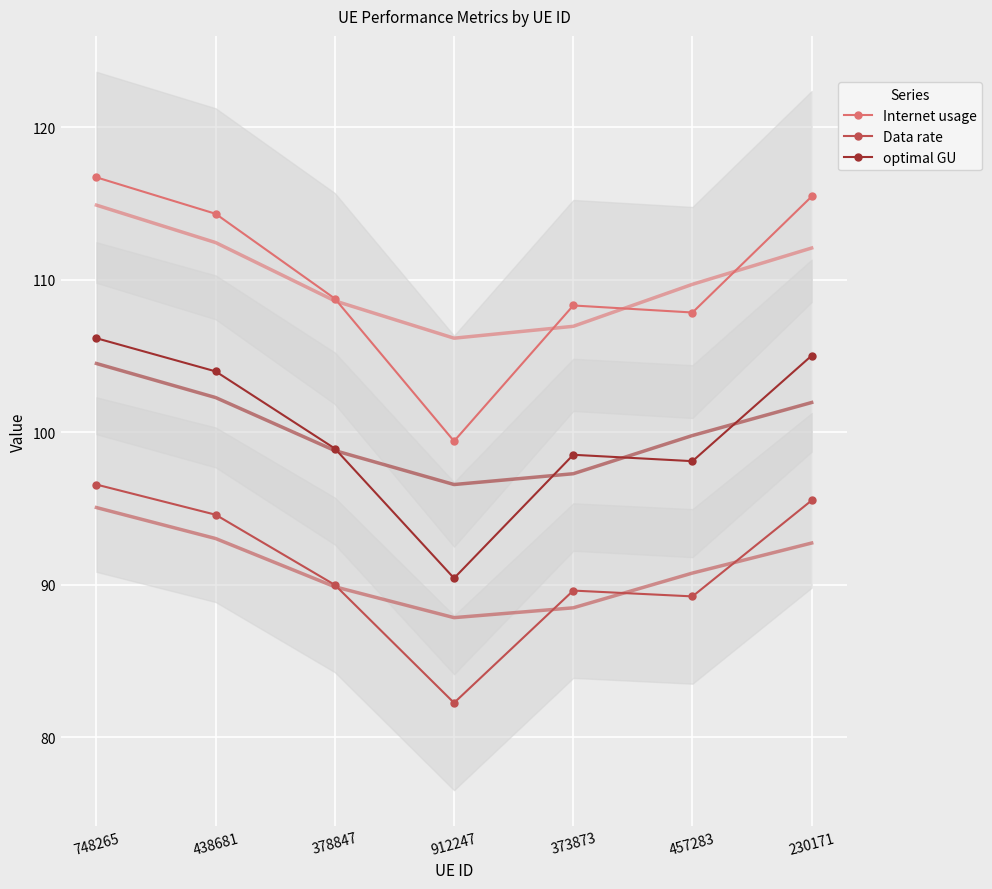

Reading left to right, what are all the values shown in this chart?

Internet usage: 748265=116.7	438681=114.3	378847=108.8	912247=99.4	373873=108.3	457283=107.8	230171=115.5
Data rate: 748265=96.6	438681=94.6	378847=90.0	912247=82.2	373873=89.6	457283=89.2	230171=95.5
optimal GU: 748265=106.2	438681=104.0	378847=98.9	912247=90.4	373873=98.5	457283=98.1	230171=105.0